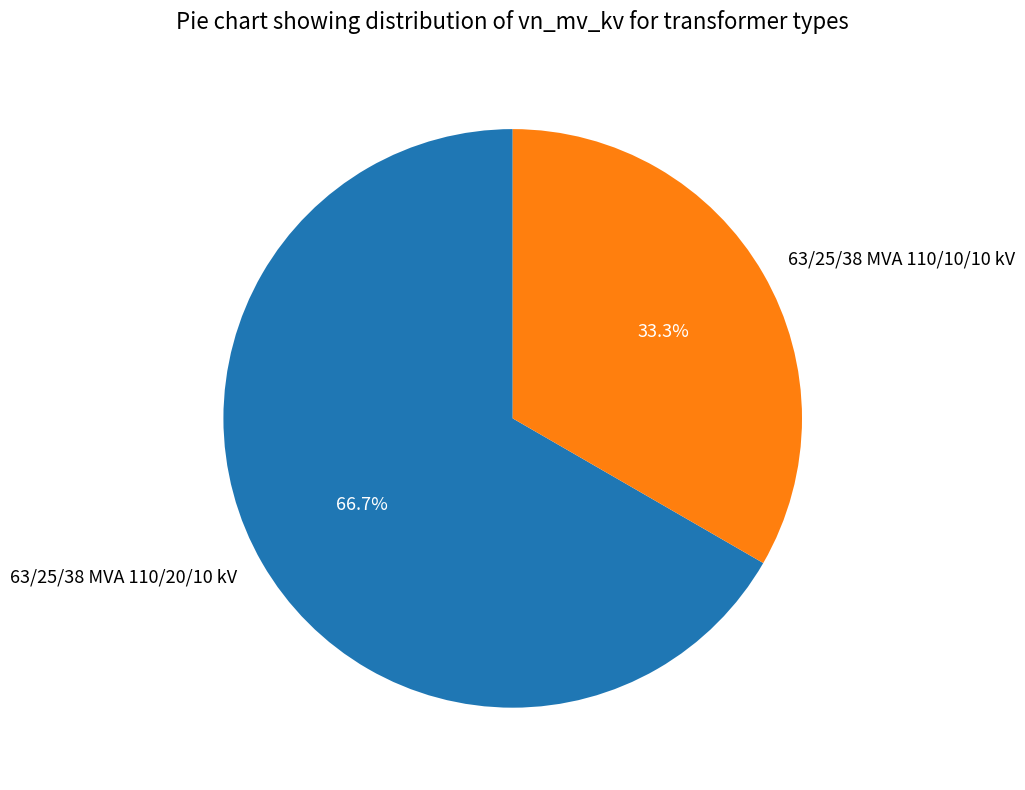

Is it true that 63/25/38 MVA 110/10/10 kV is 47% of the pie?

False